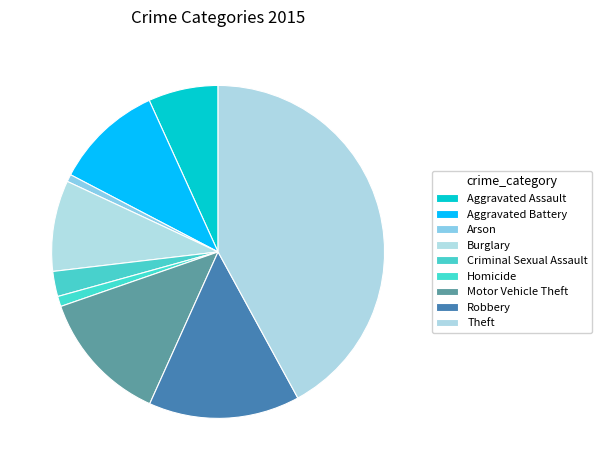

What is the change in value from Arson to Homicide?

+10